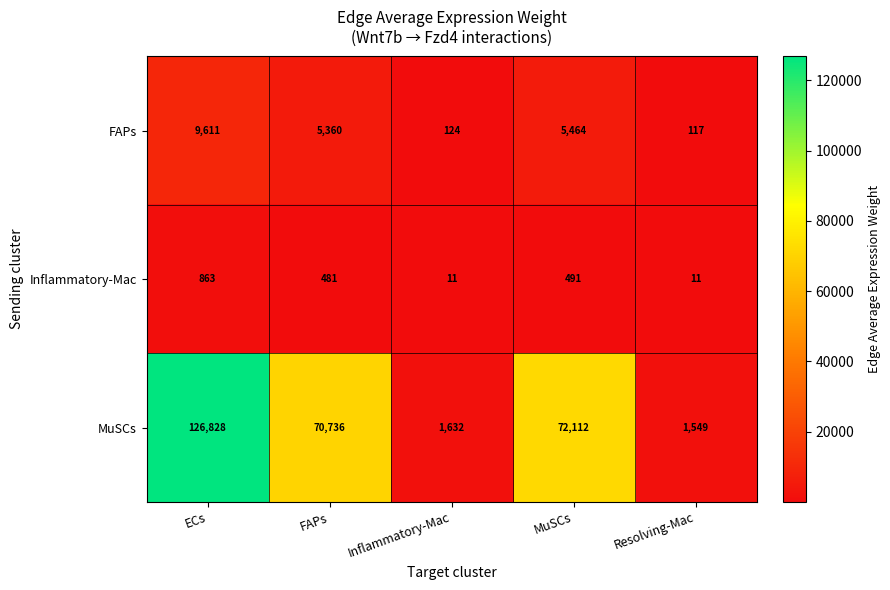

Reading right to left, extract all data points from this chart.

FAPs: Resolving-Mac=117	MuSCs=5464	Inflammatory-Mac=124	FAPs=5360	ECs=9611
Inflammatory-Mac: Resolving-Mac=11	MuSCs=491	Inflammatory-Mac=11	FAPs=481	ECs=863
MuSCs: Resolving-Mac=1549	MuSCs=72112	Inflammatory-Mac=1632	FAPs=70736	ECs=126828